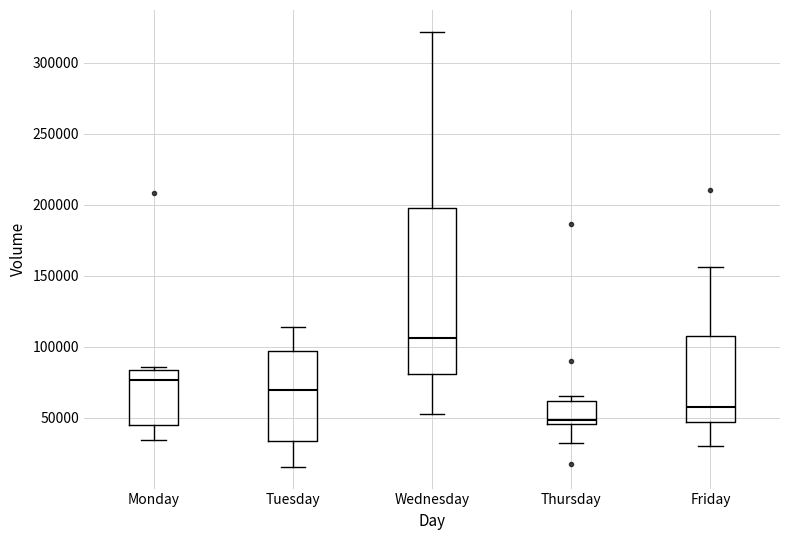

Which box has the highest median line?

Wednesday